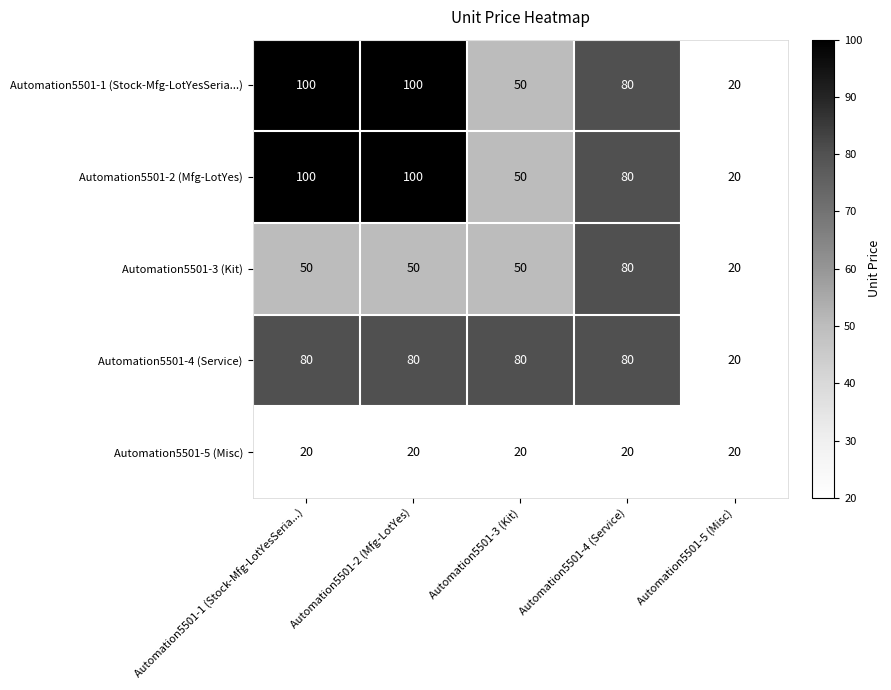

The value of Automation5501-5 (Misc) at Automation5501-2 (Mfg-LotYes) is 32. True or false?

False